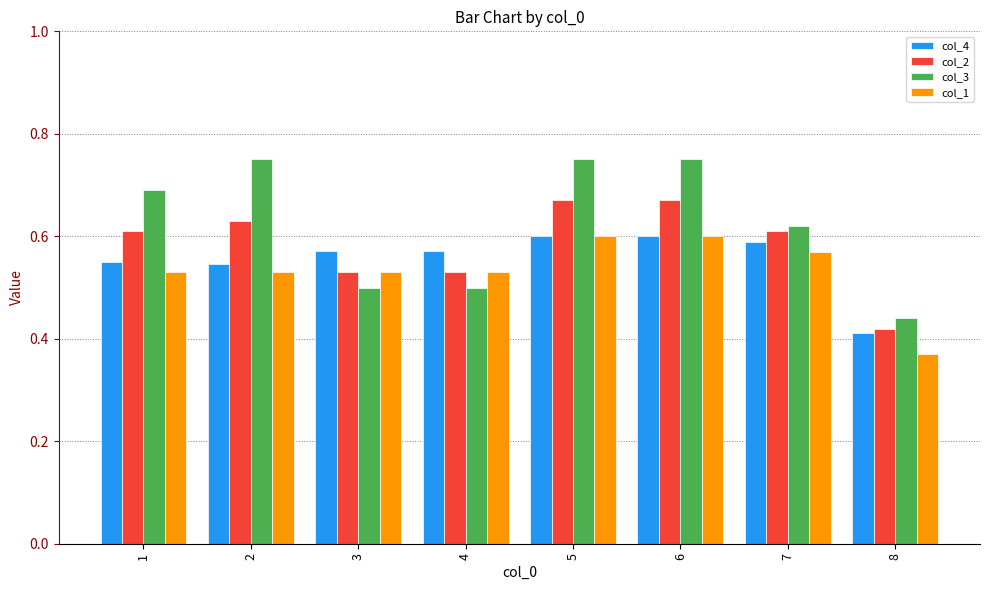

How many bars are there in each group?

4